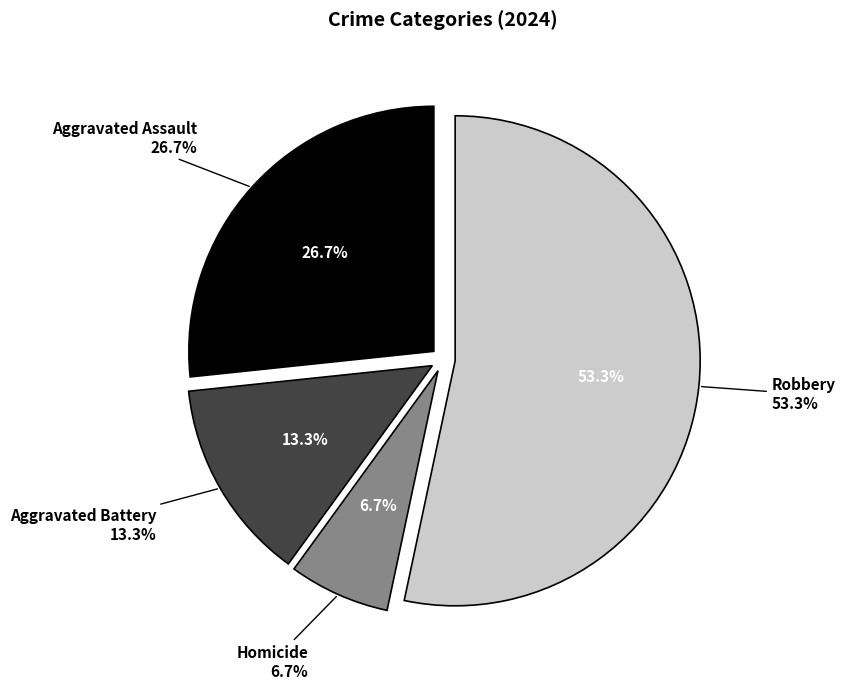

Which category has the biggest portion of the pie?

Robbery